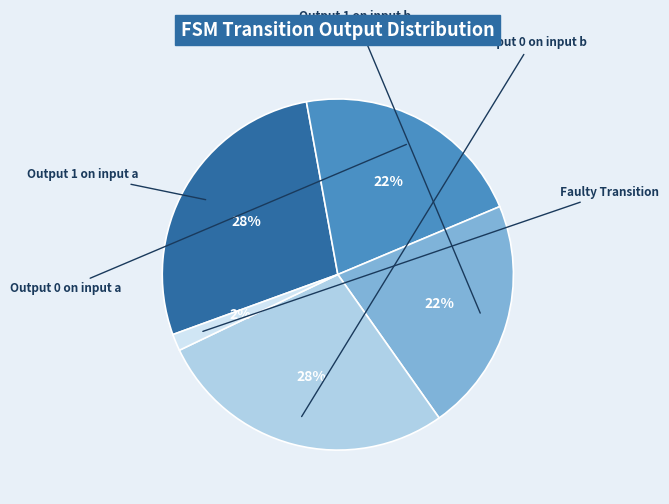

Is there any slice that represents more than half of the pie?

No